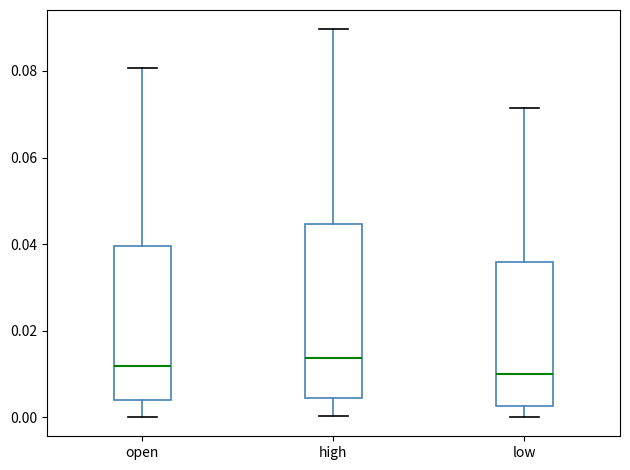

Reading left to right, read every box against the y-axis: the position of its median line, the range the box covers, and the ends of its whiskers. The values are not printed on the chart, so give them approximately, as read against the axis.

open: median 0.012, box 0.004 to 0.040, whiskers 0.000 to 0.080
high: median 0.014, box 0.004 to 0.044, whiskers 0.000 to 0.090
low: median 0.010, box 0.002 to 0.036, whiskers 0.000 to 0.072